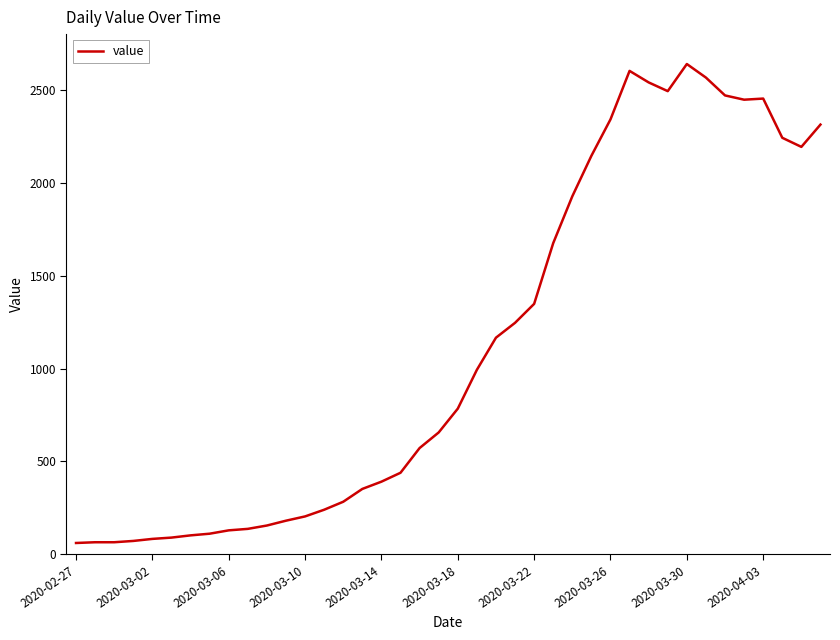

How many lines are shown in the chart?

1